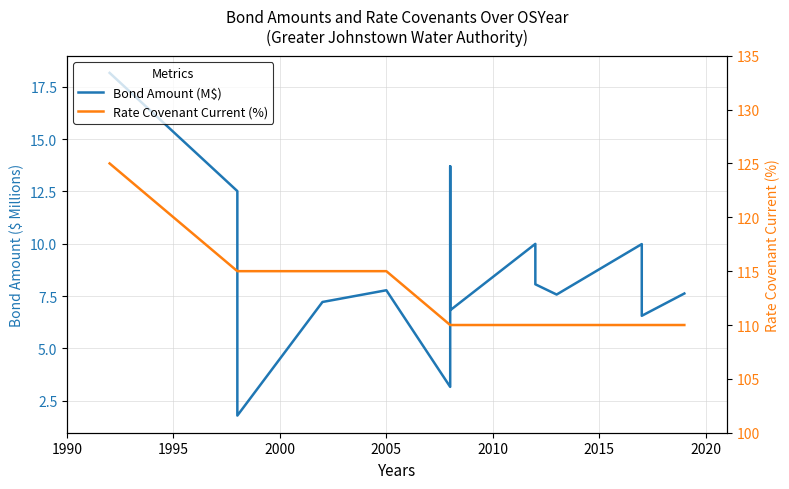

What is the value of the Rate Covenant Current (%) point at the 1st from the left?

125.0